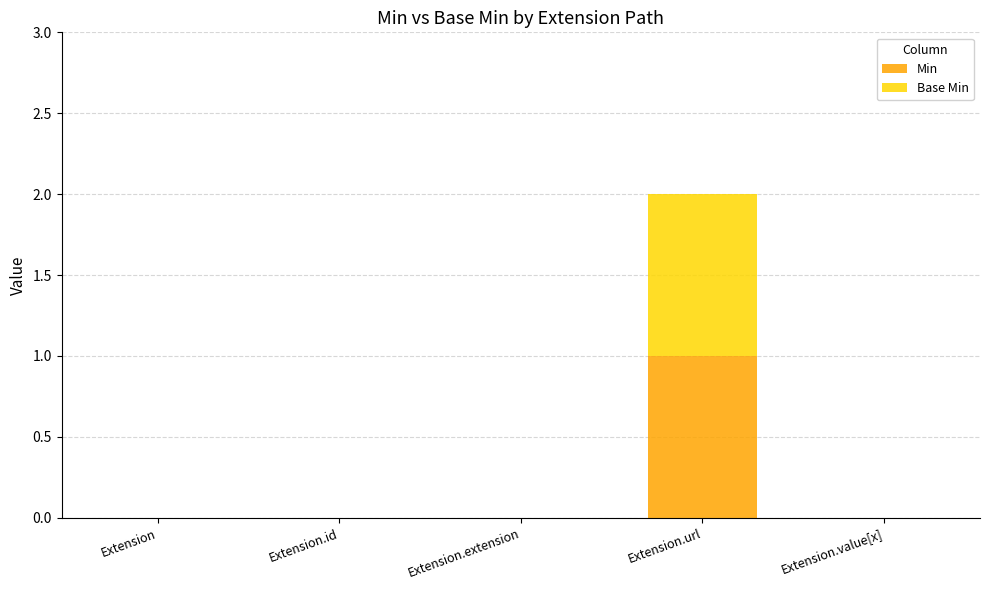

How many data points does each series have?

5